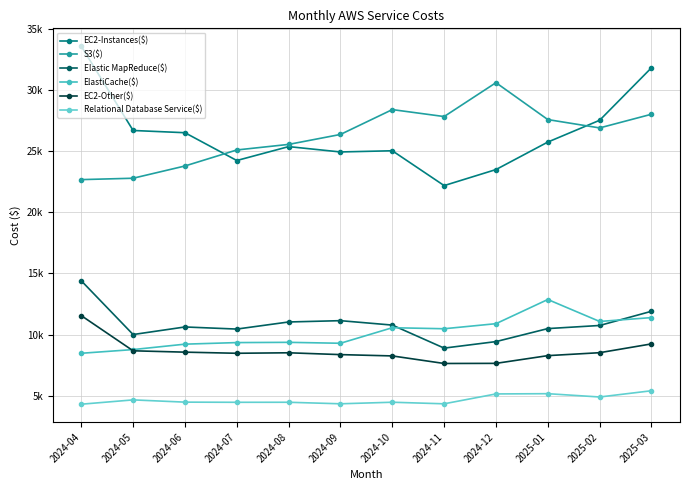

Rank the categories by ElastiCache($) value from lowest to highest.

2024-04, 2024-05, 2024-06, 2024-09, 2024-07, 2024-08, 2024-11, 2024-10, 2024-12, 2025-02, 2025-03, 2025-01